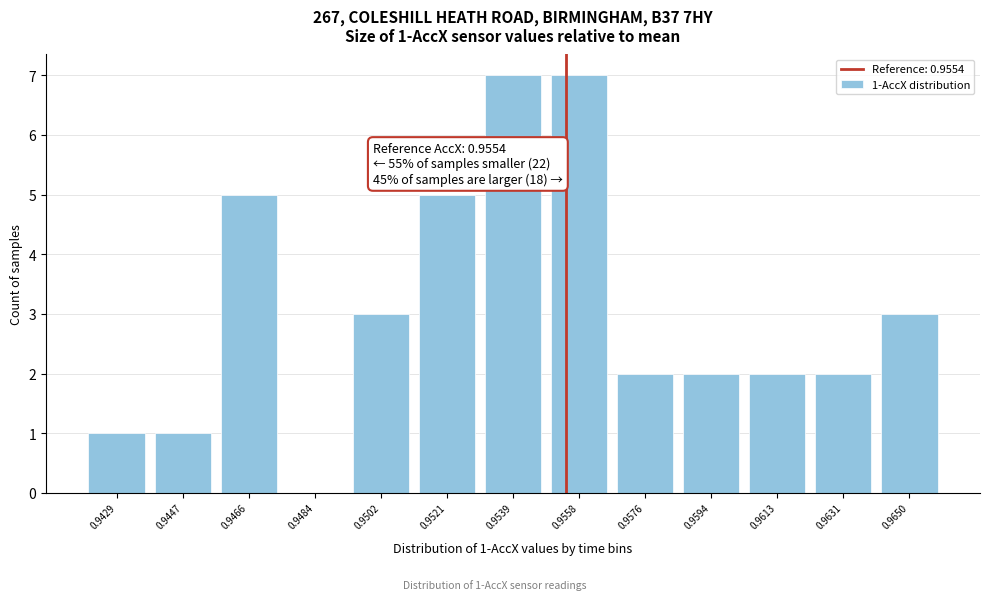

Reading left to right, what are all the values shown in this chart?

0.9429=1	0.9447=1	0.9466=5	0.9484=0	0.9502=3	0.9521=5	0.9539=7	0.9558=7	0.9576=2	0.9594=2	0.9613=2	0.9631=2	0.9650=3